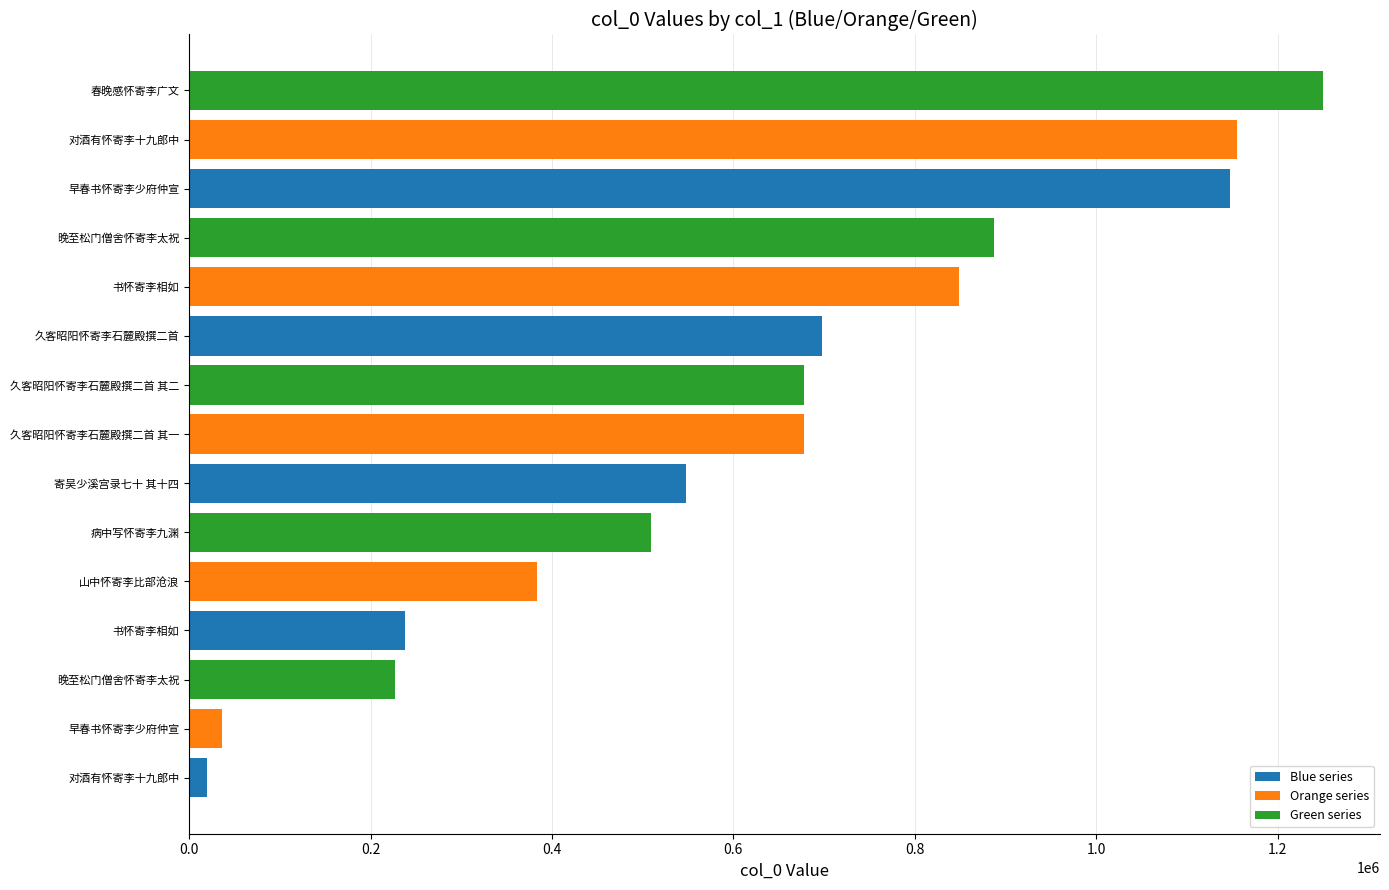

How many bars are there in total?

15